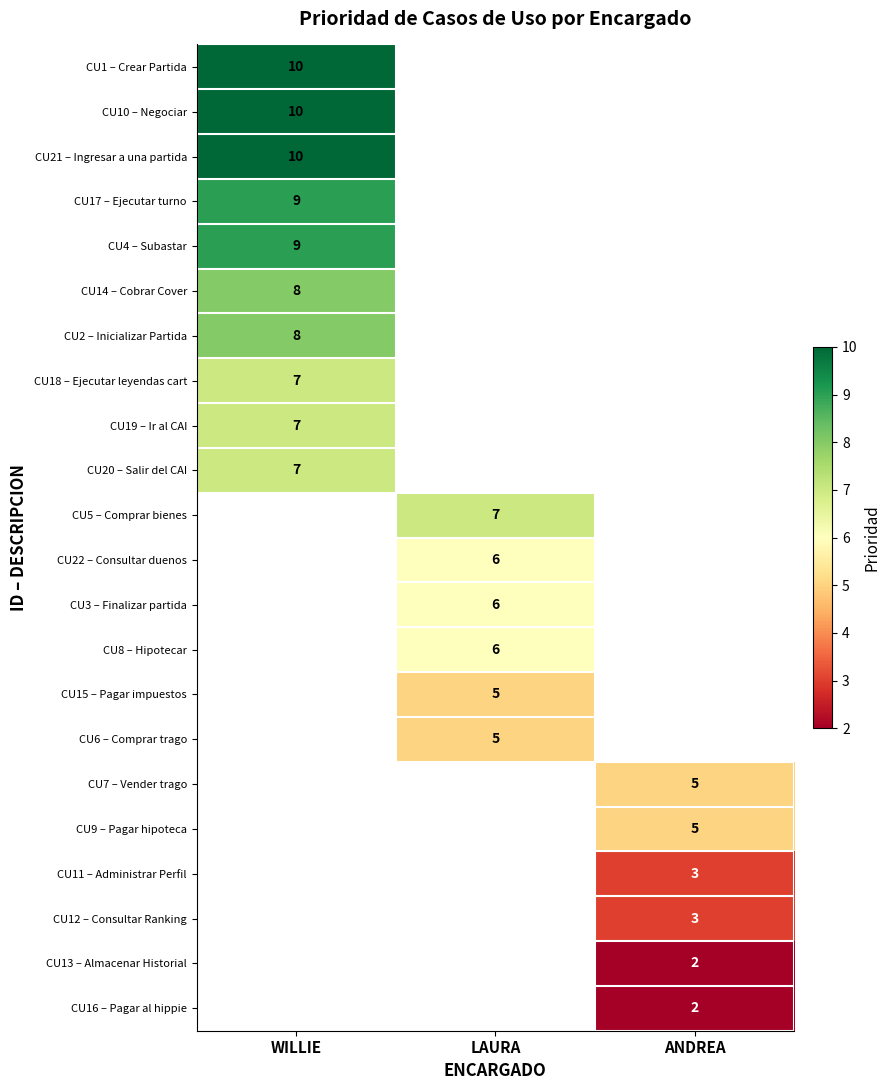

Is it true that CU14 – Cobrar Cover equals 8 at WILLIE?

True